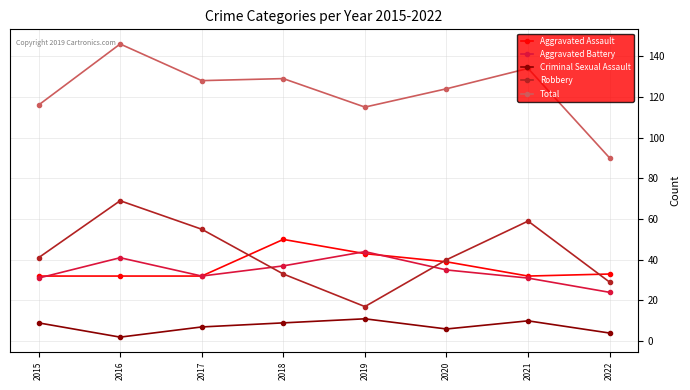

Which series has the largest range (max minus min)?

Total